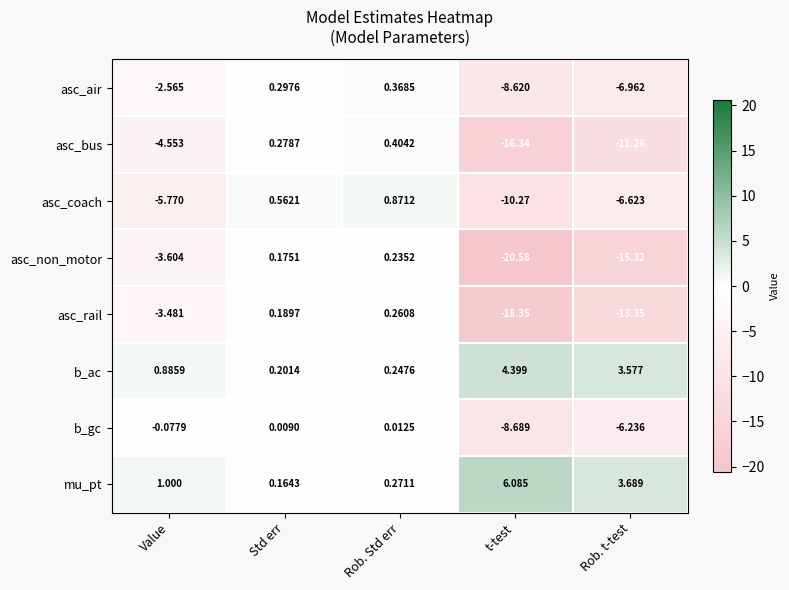

Is the value of asc_air at Std err greater than the value of mu_pt at Value?

No